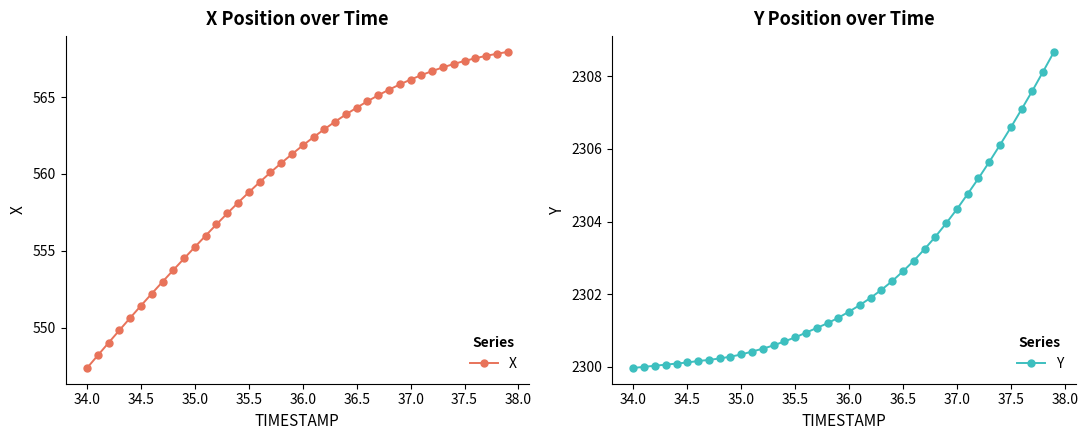

The X series shows 551.4 at 34.5. True or false?

True